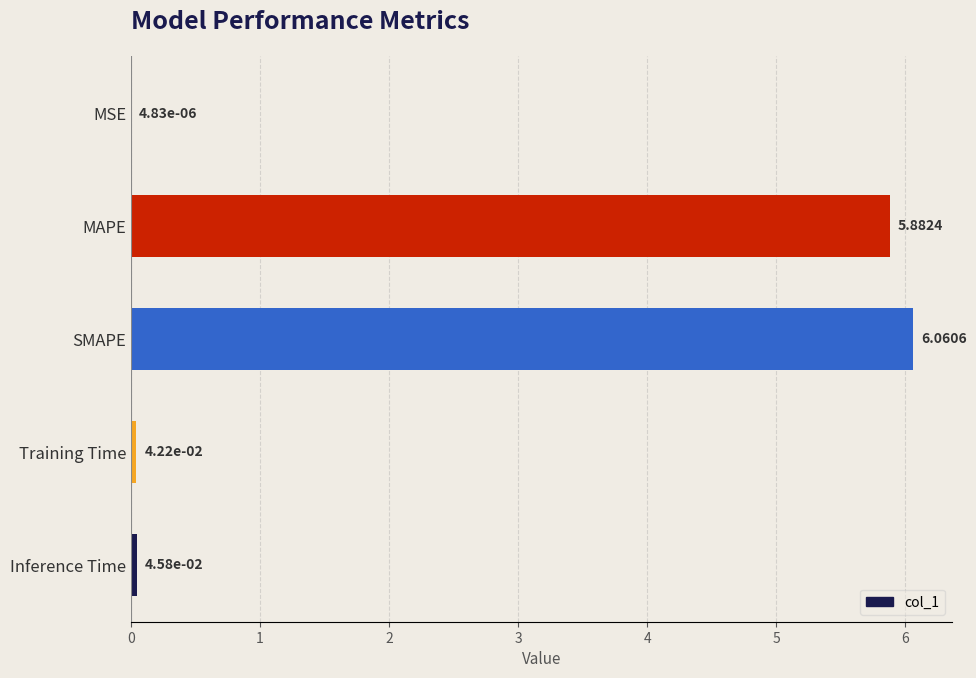

Where is the data nearest to the value 3?

MAPE